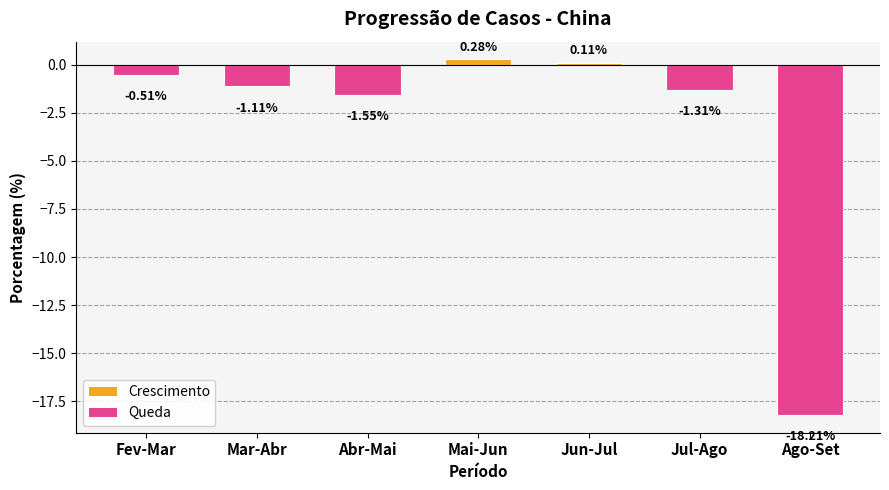

What is the smallest value displayed?

-18.2